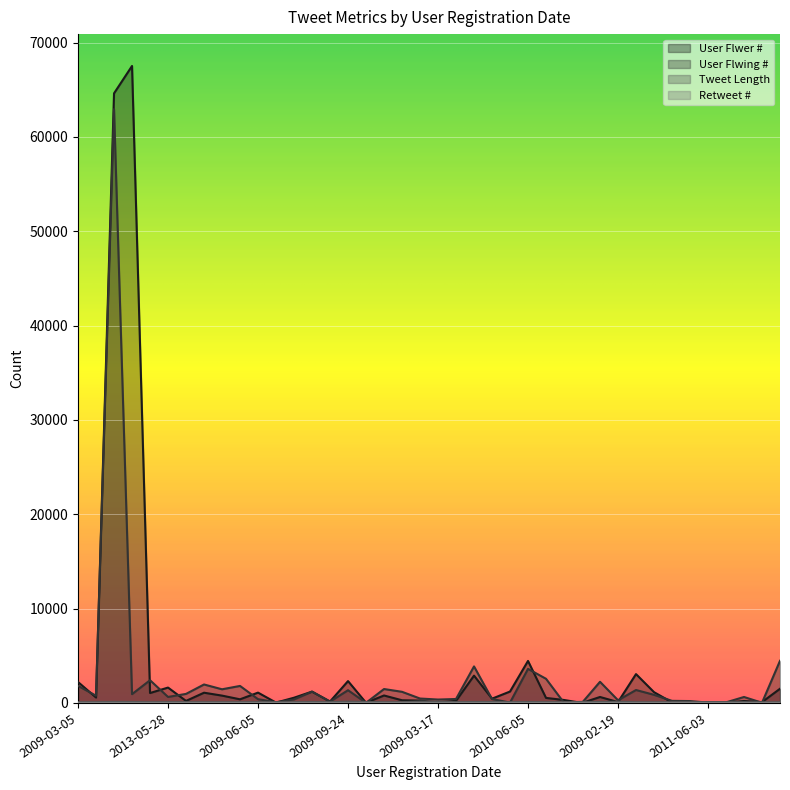

At which category does Tweet Length reach its first local peak?

2009-07-06